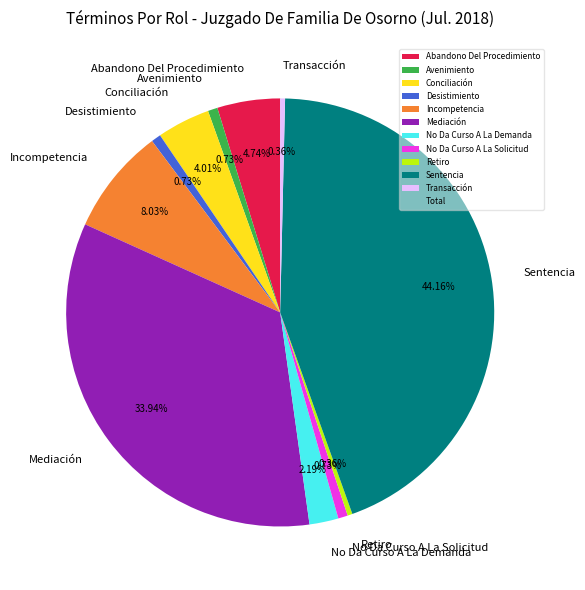

To the nearest percent, what is the combined percentage of Mediación and Desistimiento?

35%